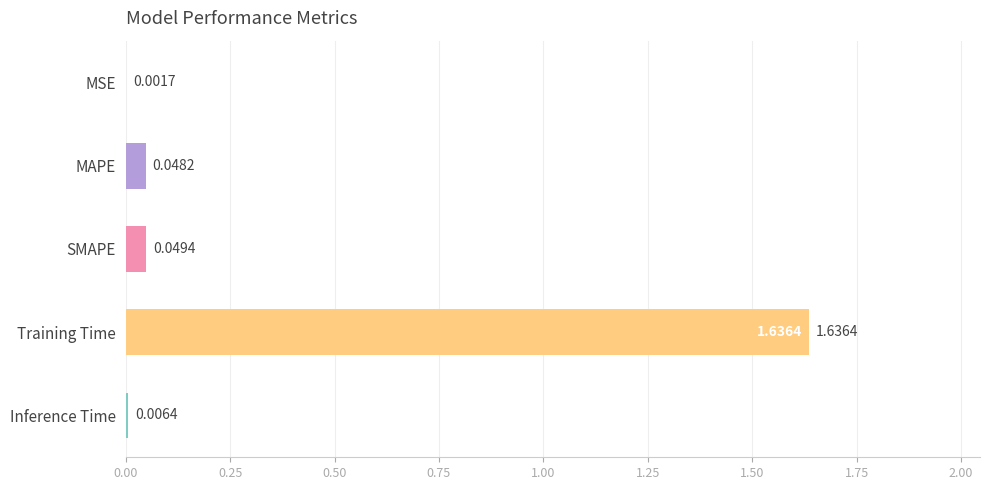

Between SMAPE and Training Time, which is larger?

Training Time